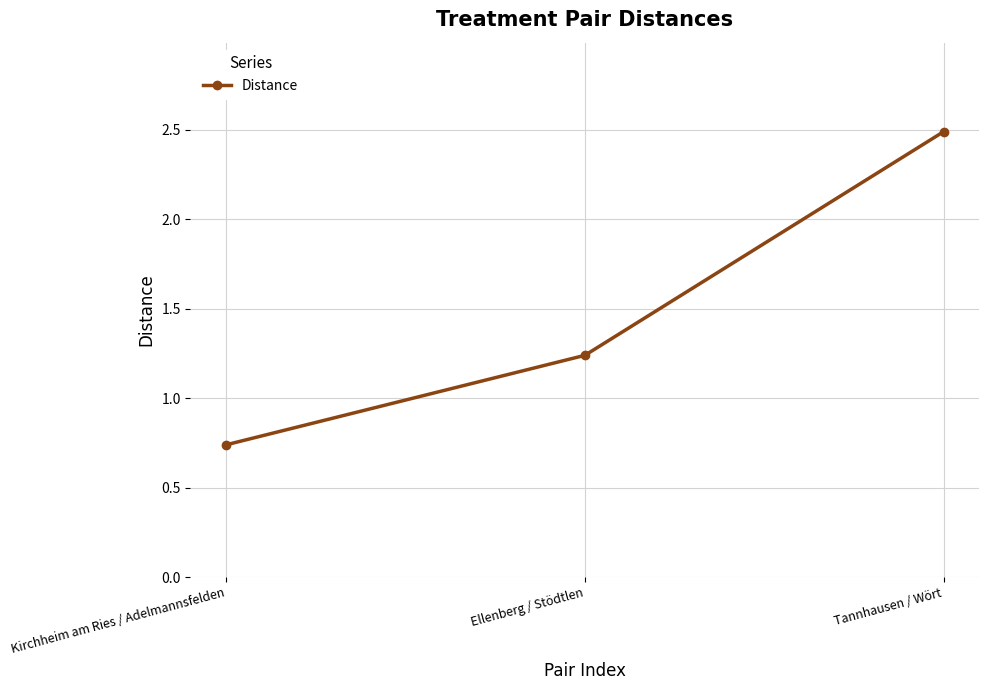

The value at Ellenberg / Stödtlen is 0.7. True or false?

False